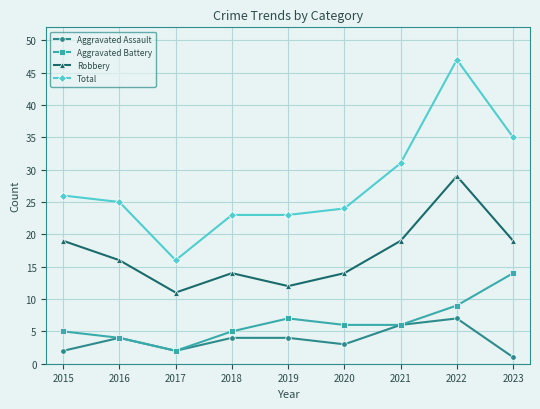

Rank the series at 2019 from lowest to highest value.

Aggravated Assault, Aggravated Battery, Robbery, Total